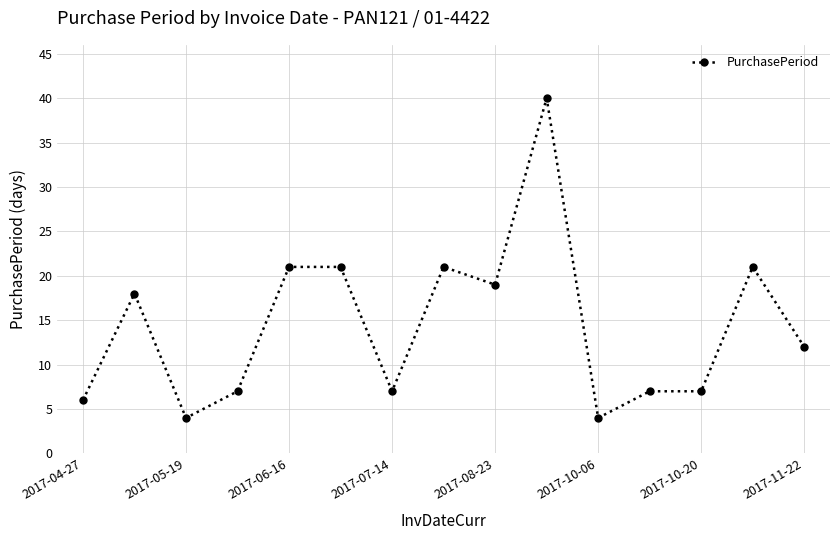

What is the average value?

14